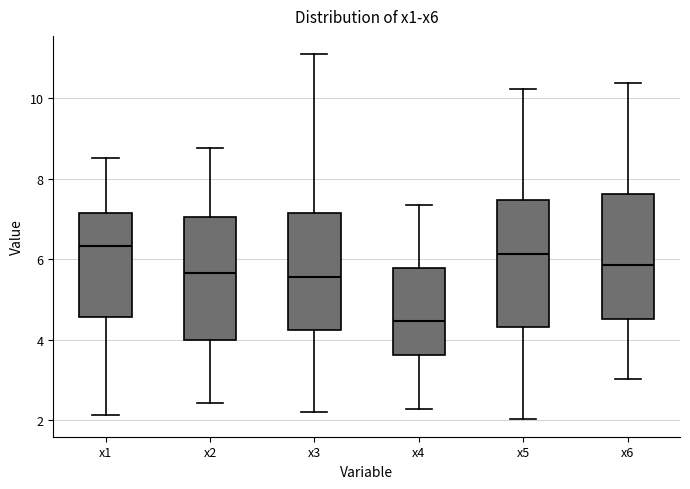

Reading left to right, transcribe this box plot: for each box, give where its median line is, the range the box spans, and where its two whiskers end, as read against the y-axis. The values are not printed on the chart, so give them approximately, as read against the axis.

x1: median 6.4, box 4.6 to 7.2, whiskers 2.2 to 8.6
x2: median 5.6, box 4.0 to 7.0, whiskers 2.4 to 8.8
x3: median 5.6, box 4.2 to 7.2, whiskers 2.2 to 11.0
x4: median 4.4, box 3.6 to 5.8, whiskers 2.2 to 7.4
x5: median 6.2, box 4.4 to 7.4, whiskers 2.0 to 10.2
x6: median 5.8, box 4.4 to 7.6, whiskers 3.0 to 10.4